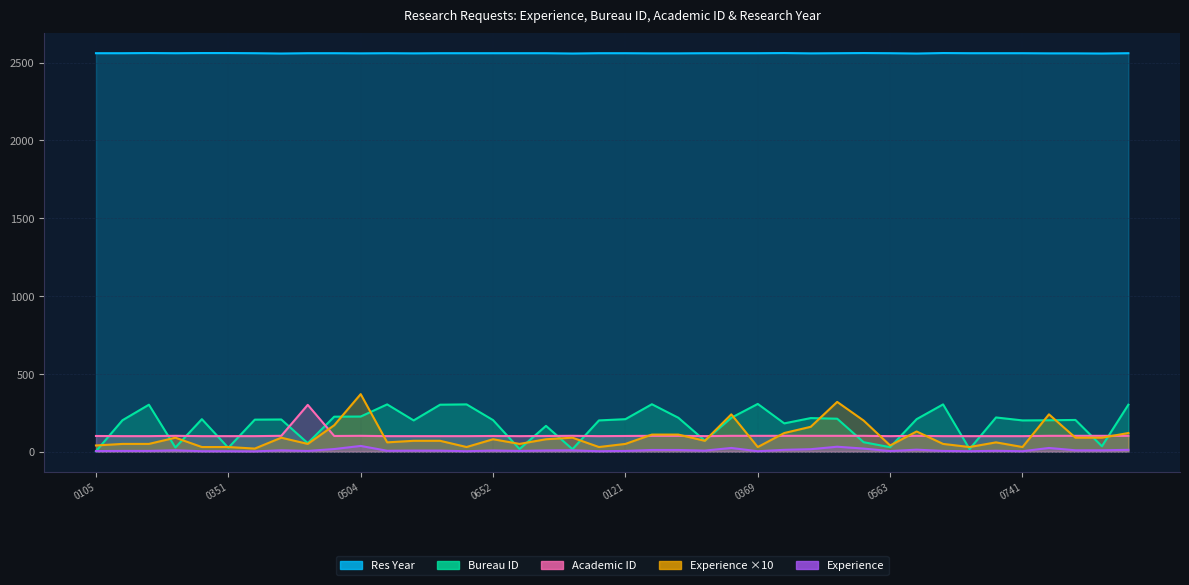

At how many categories does at least one series exceed 1125?

40